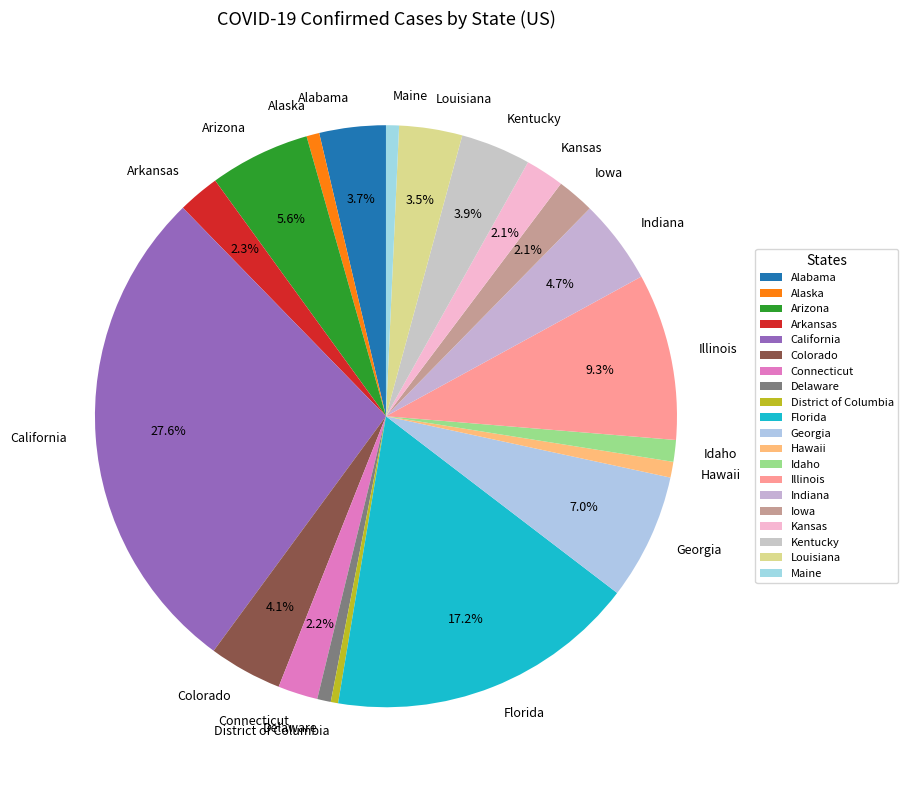

To the nearest percent, what percentage of the pie is Kentucky?

4%